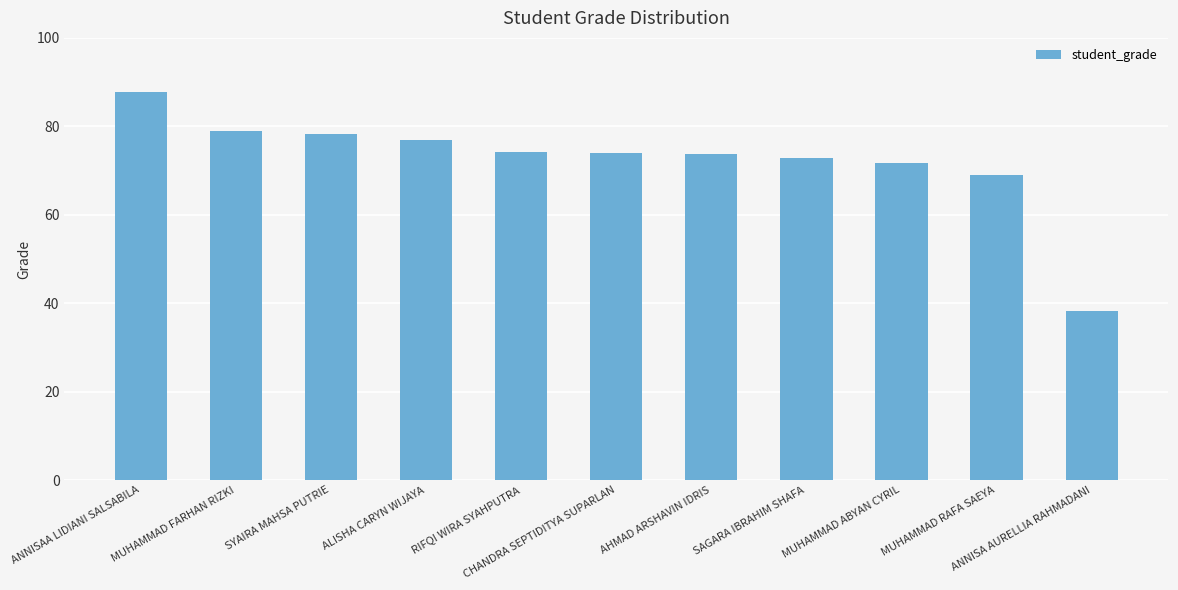

Count the number of data series in this chart.

1